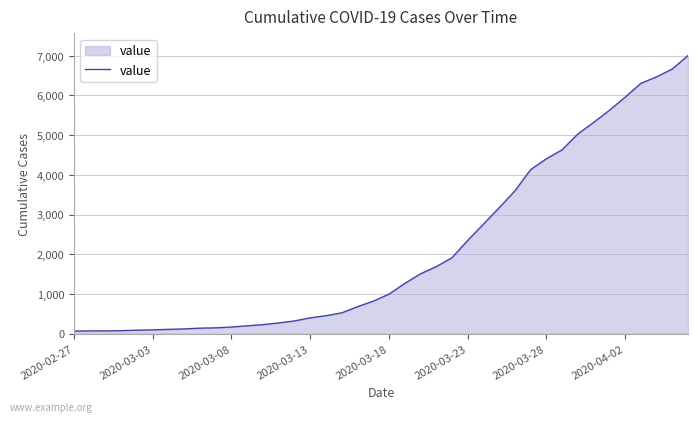

What is the difference between the maximum and minimum values?

6939